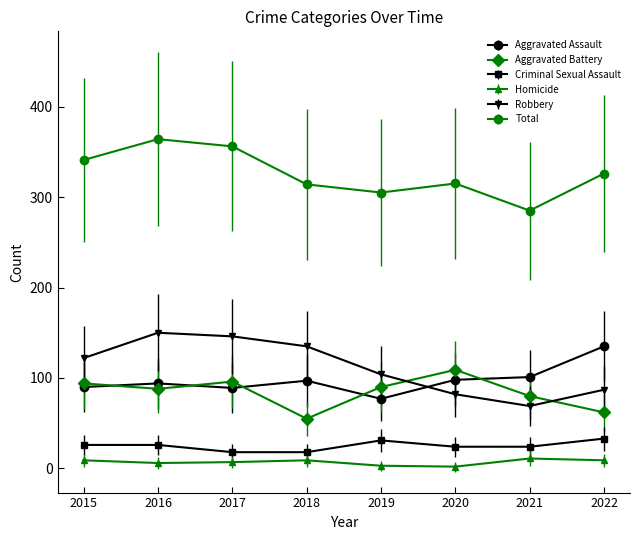

Is the value of Robbery at 2016 greater than the value of Criminal Sexual Assault at 2018?

Yes